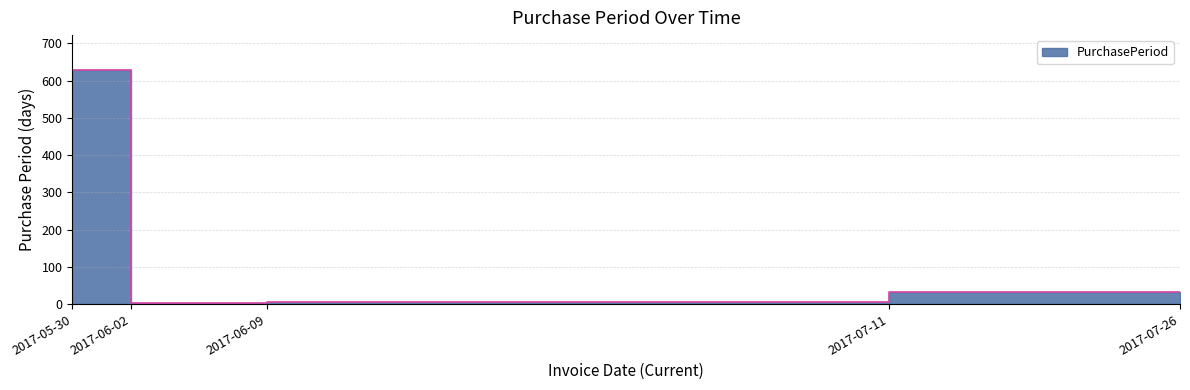

Between 2017-05-30 and 2017-07-26, which is larger?

2017-05-30